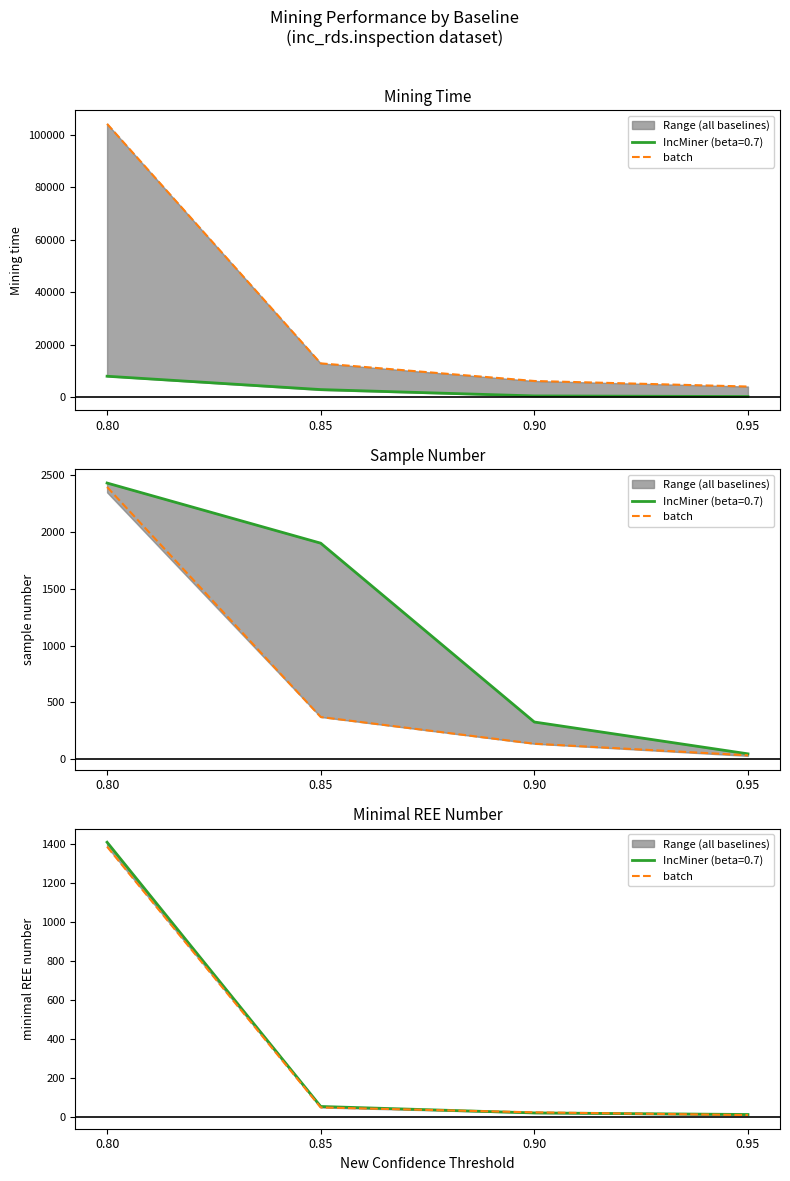

How many data points does each series have?

4